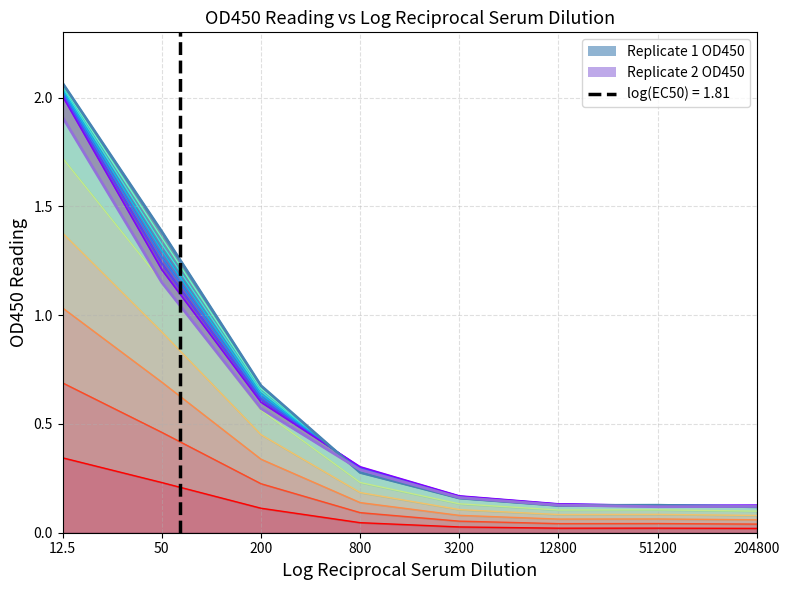

At 12800, list the series in order from smallest to largest.

Replicate 1 OD450, Replicate 2 OD450